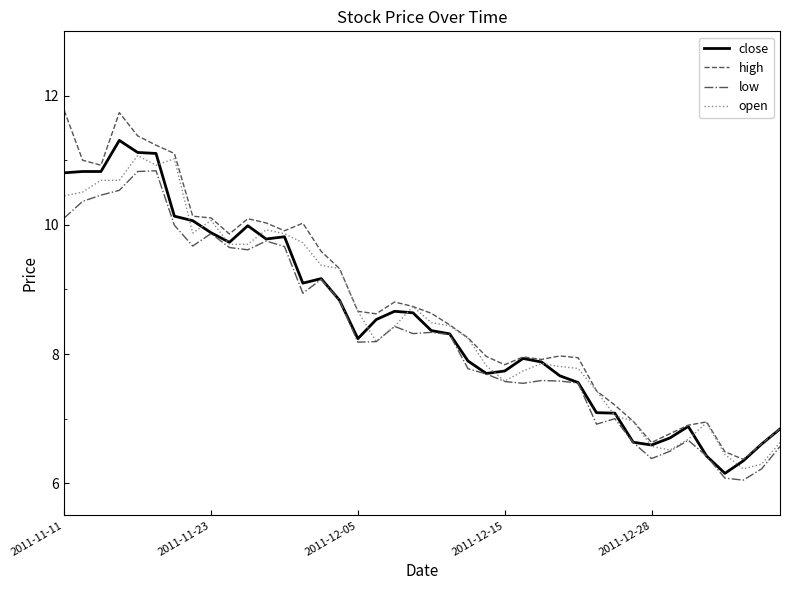

What is the maximum value for high?

11.8